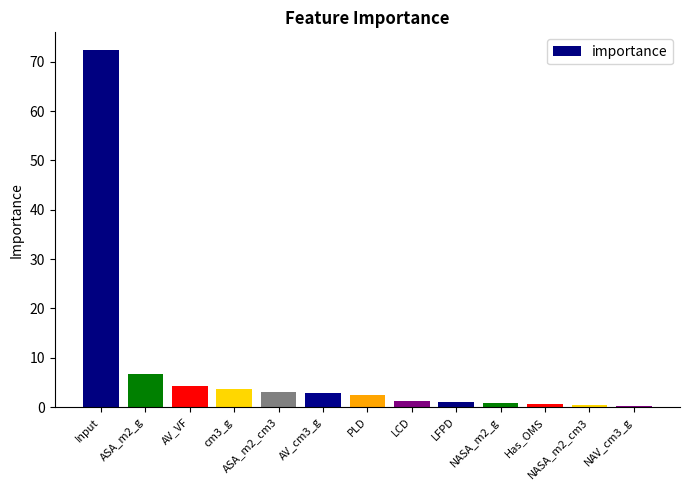

Where is the data nearest to the value 36?

ASA_m2_g